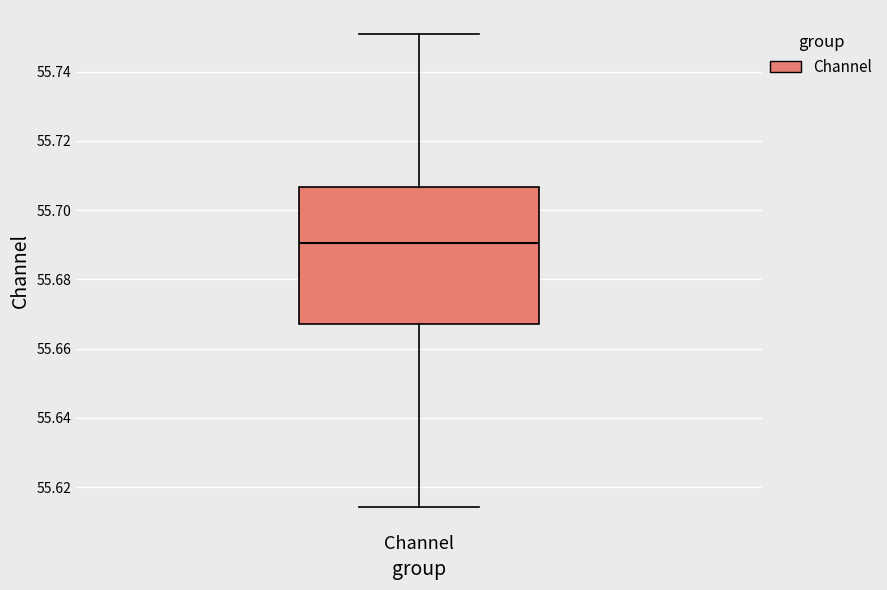

Transcribe this box plot: give where the median line is, the range the box spans, and where the two whiskers end, as read against the y-axis. The values are not printed on the chart, so give them approximately, as read against the axis.

median 55.690, box 55.668 to 55.706, whiskers 55.614 to 55.750